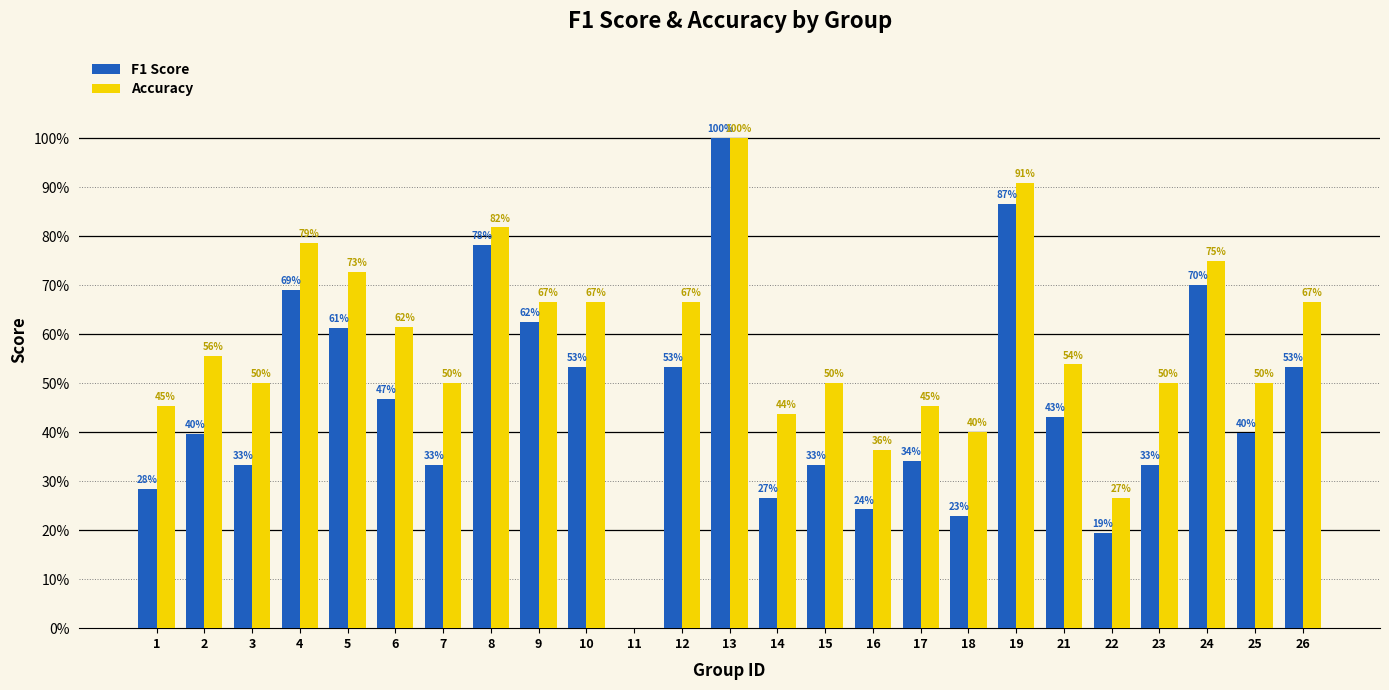

Are the bars horizontal?

No